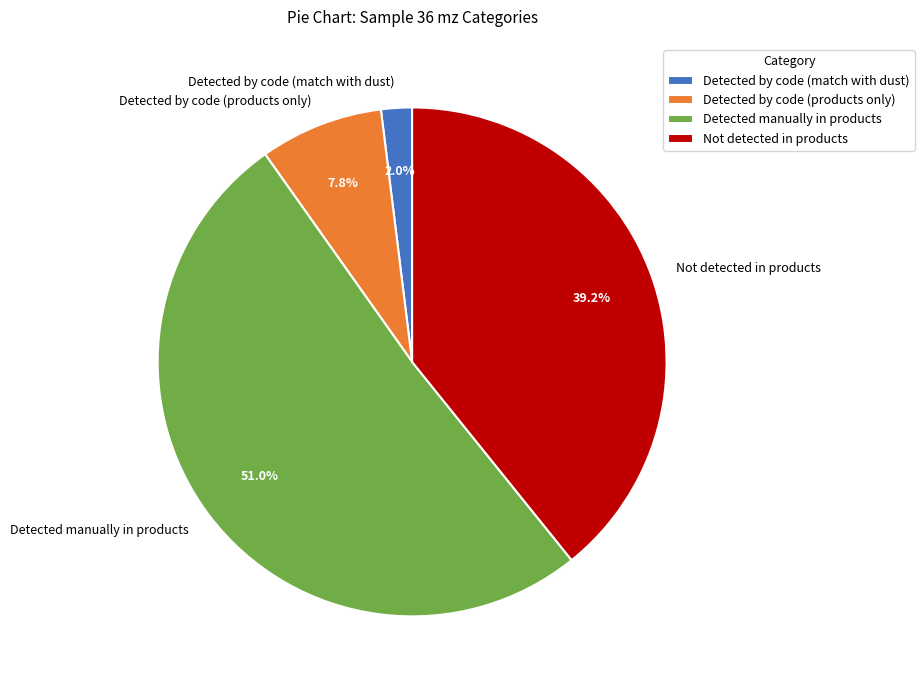

Which has a higher value, Not detected in products or Detected by code (products only)?

Not detected in products